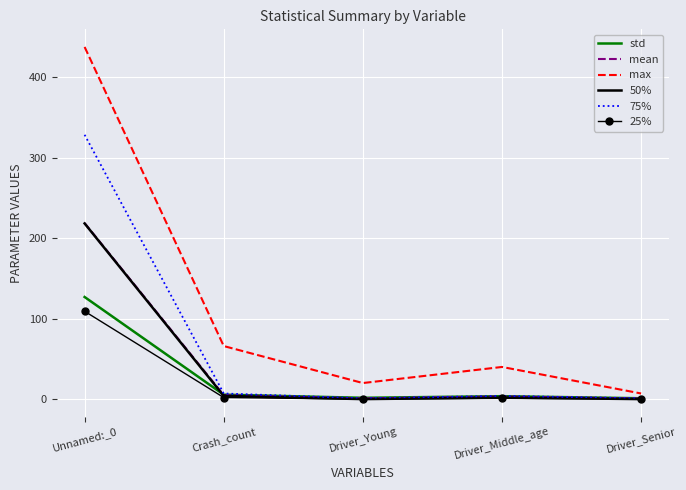

The 75% series shows 1.0 at Driver_Senior. True or false?

True